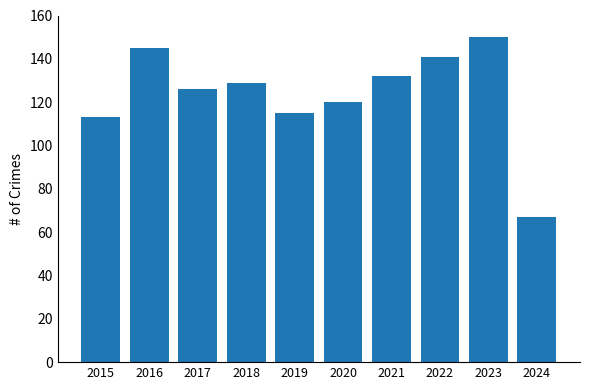

Which label corresponds to the largest value in the chart?

2023